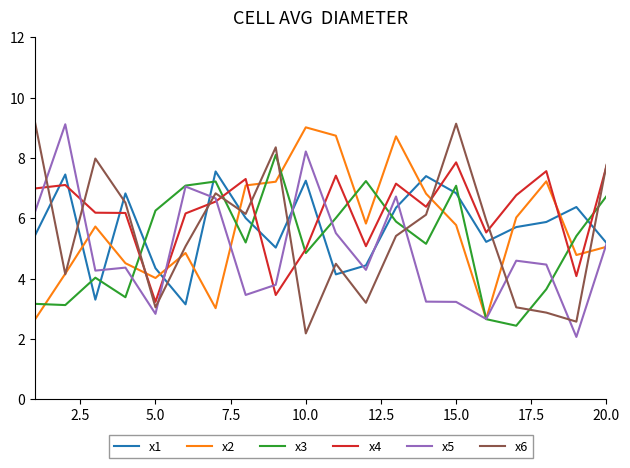

Which series has the largest total across all categories?

x4